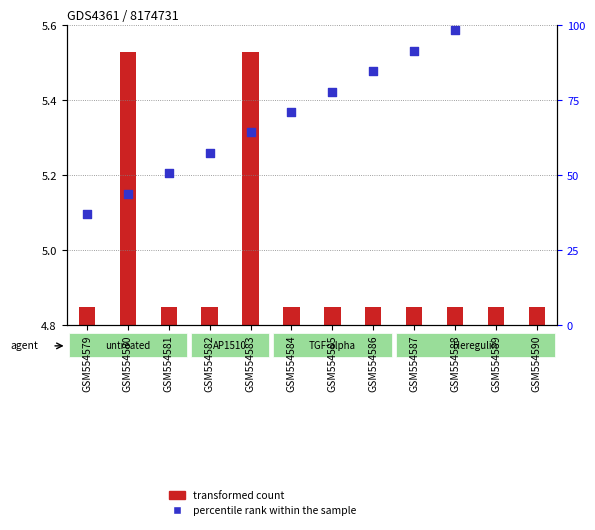

At how many categories does at least one series exceed 60?

8